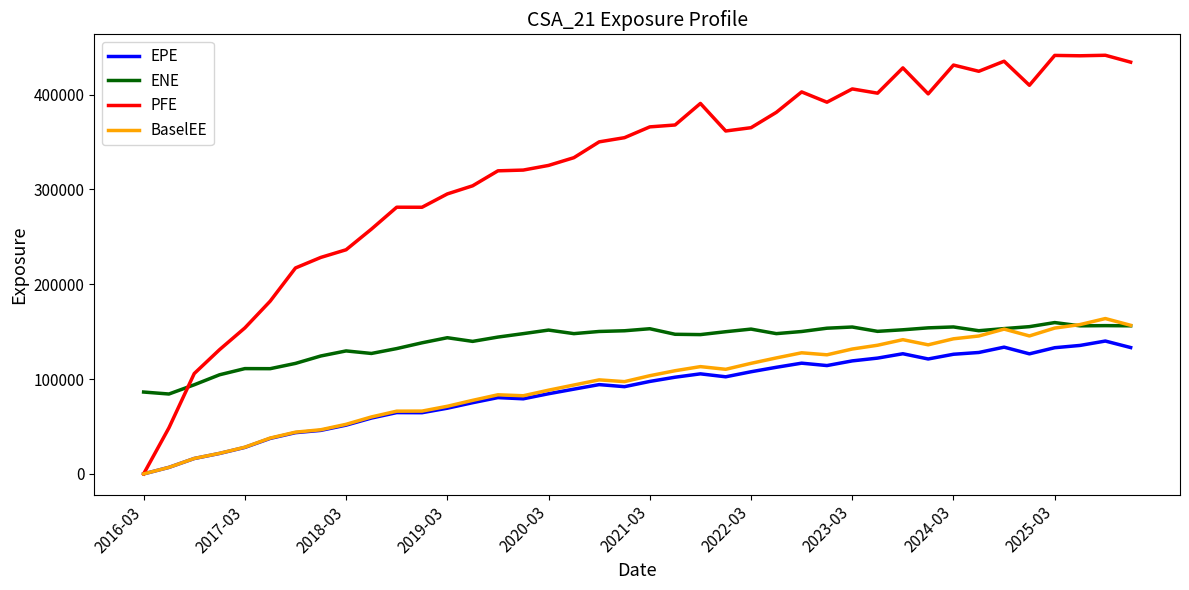

Which series has the largest total across all categories?

PFE